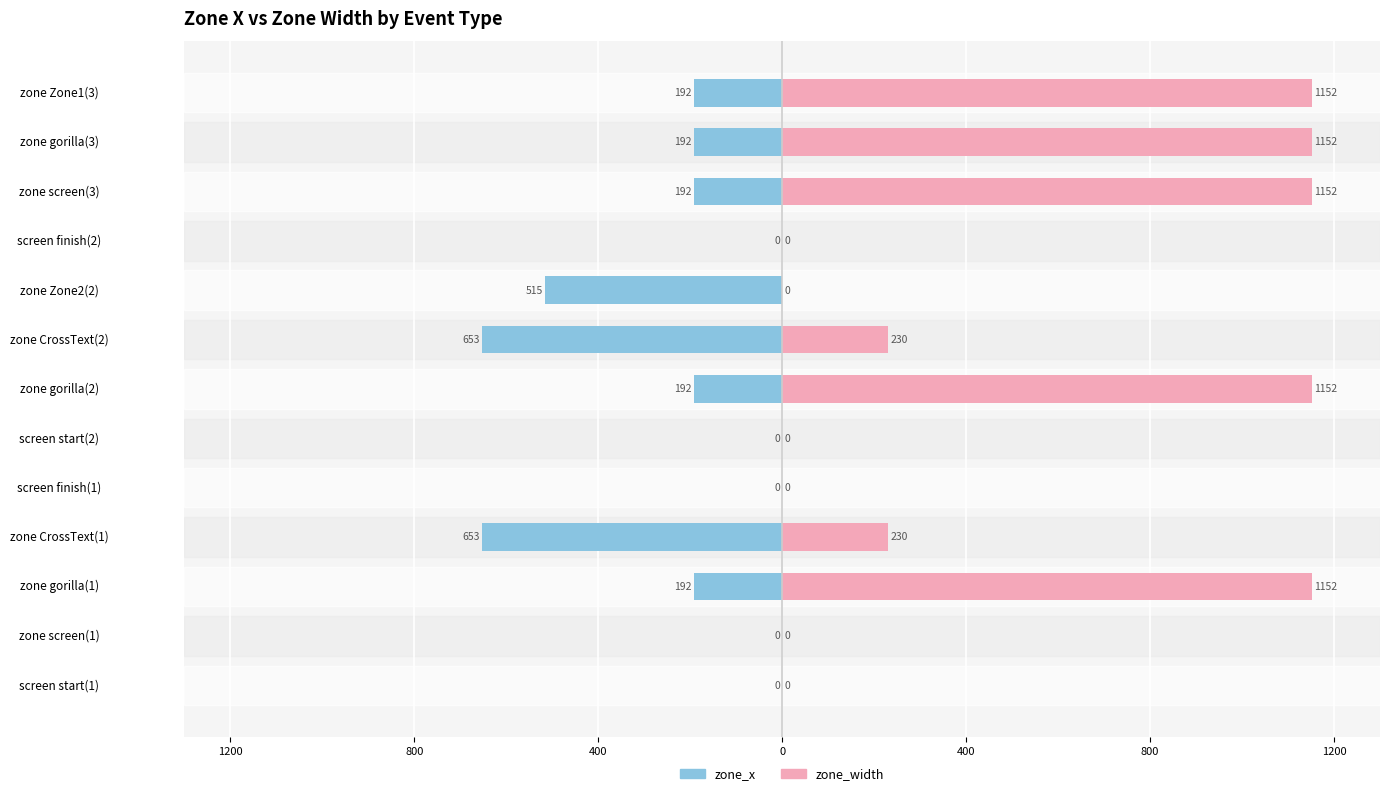

What is the difference between the highest and lowest values at zone CrossText(1)?

883